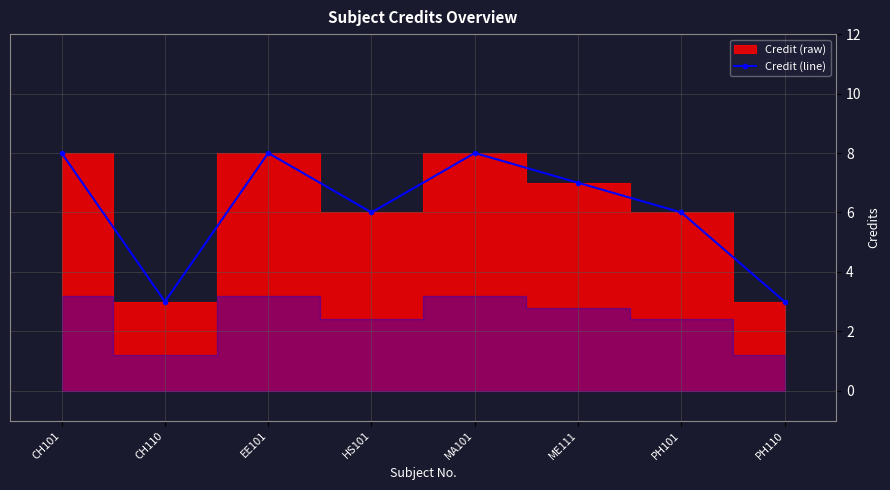

Where does the data first go above 7?

CH101